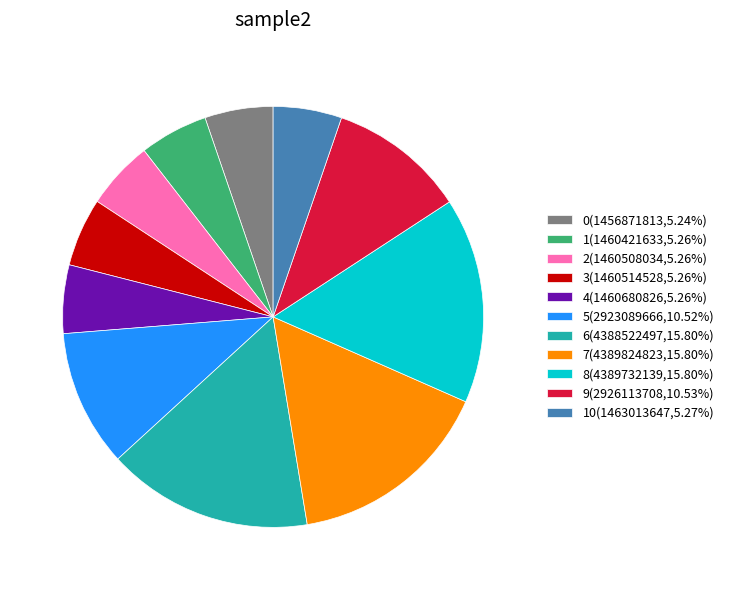

Does 7(4389824823,15.80%) represent more than half of the total?

No